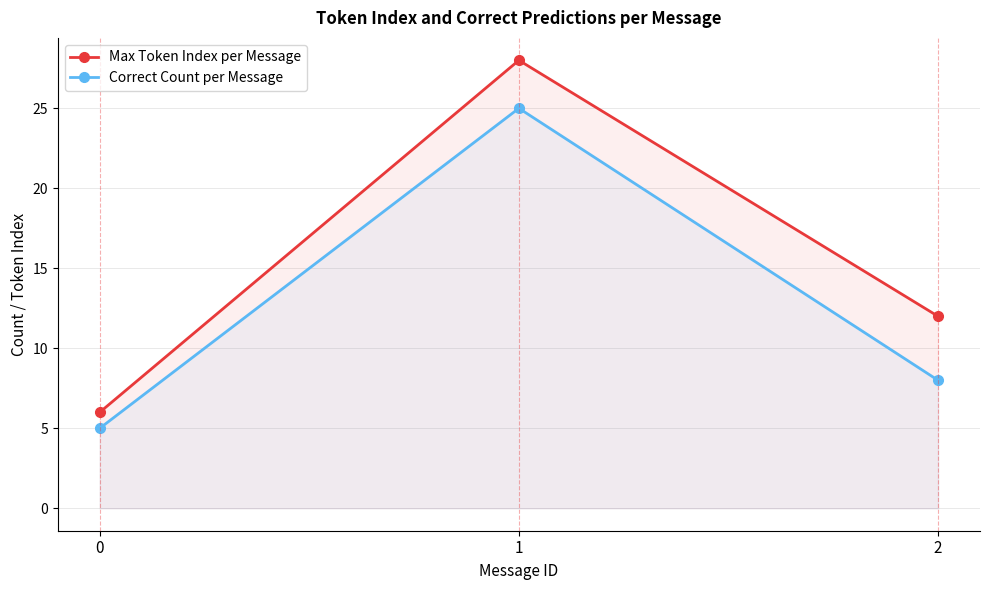

The value of Max Token Index per Message at 1 is 17. True or false?

False